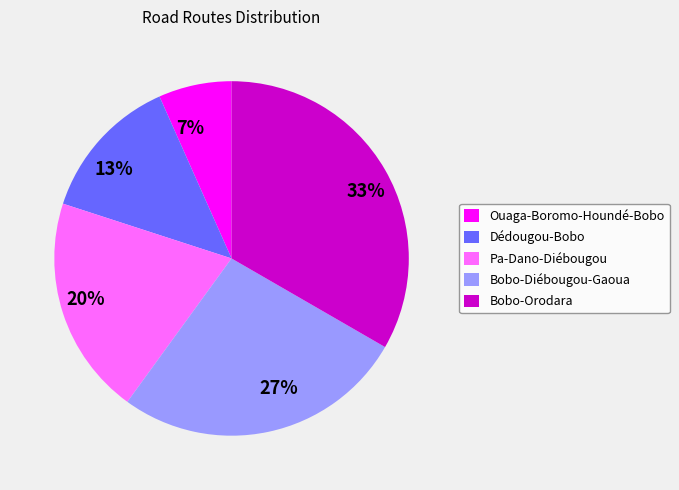

True or false: Ouaga-Boromo-Houndé-Bobo accounts for 13% of the total.

False